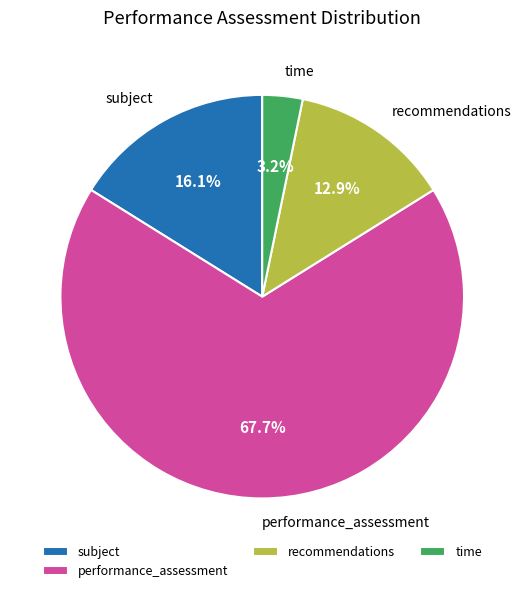

Approximately how many times larger is the value at subject compared to time?

5.0